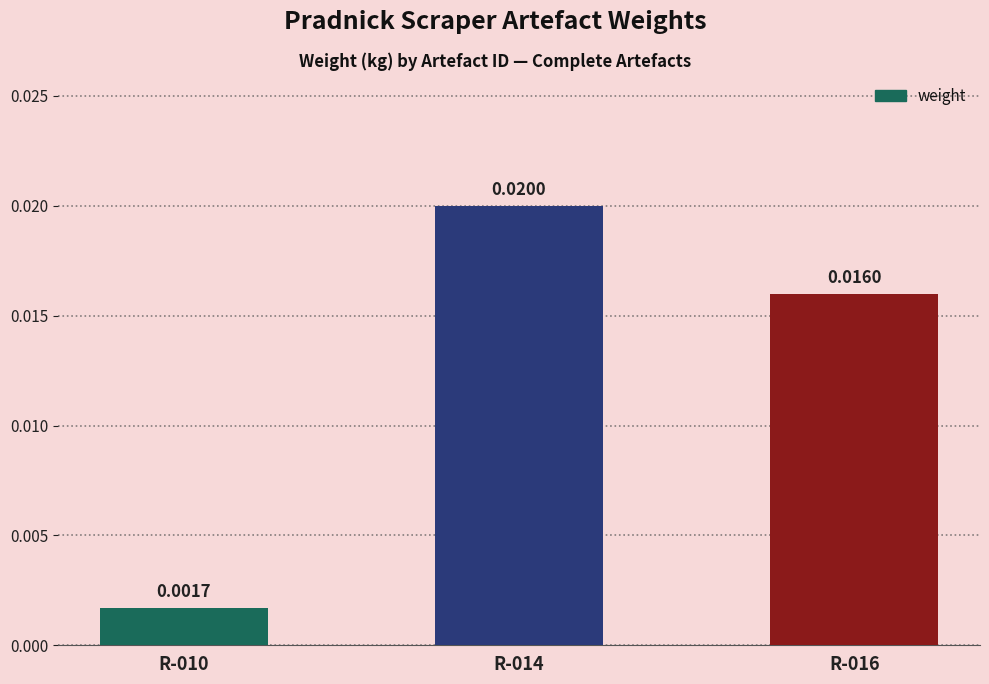

Between R-010 and R-016, which is larger?

R-016